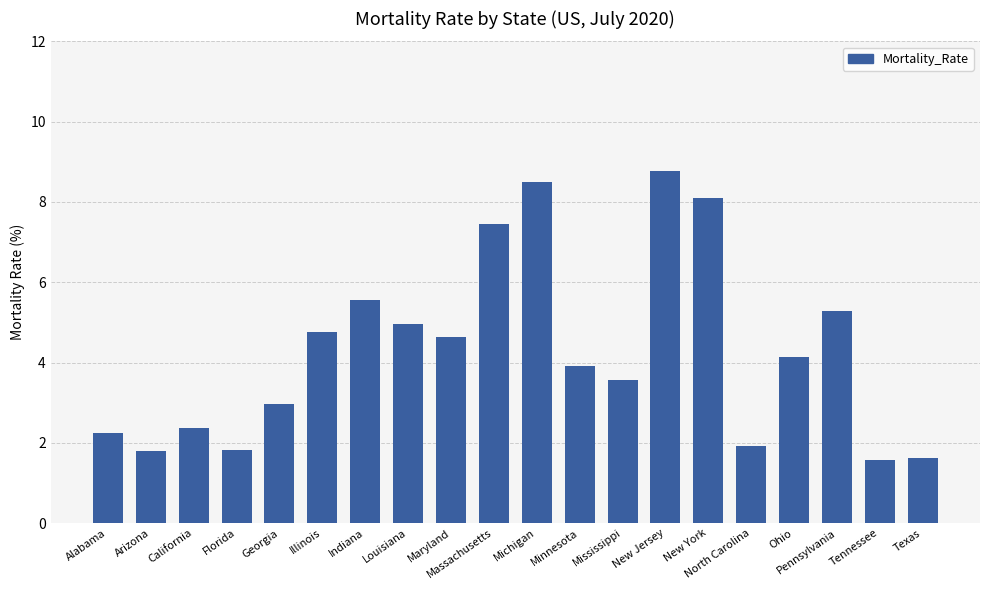

At which label is the value closest to 5?

Louisiana